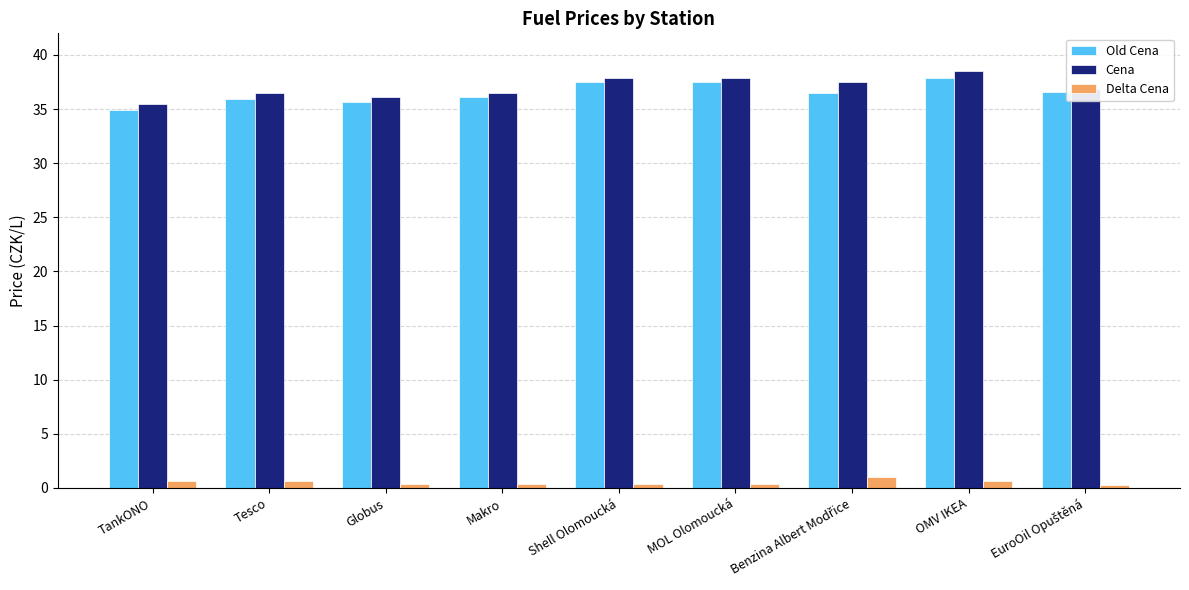

What is the approximate value of Cena at Makro?

36.5